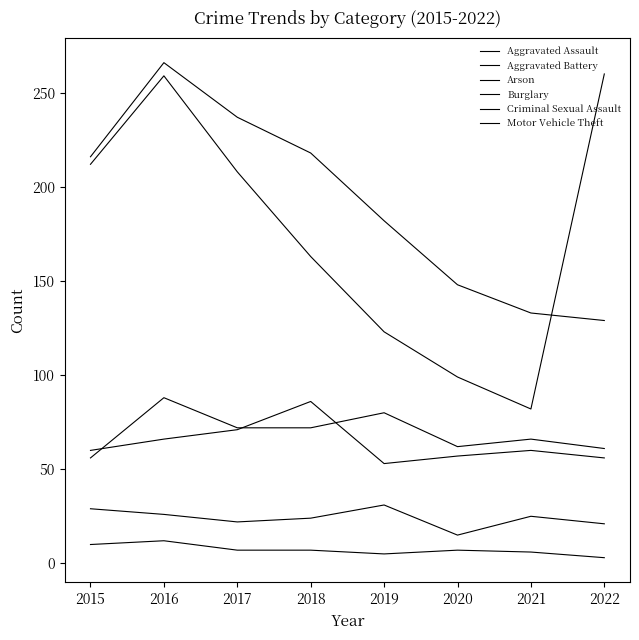

Does the chart display data point markers on the line(s)?

No